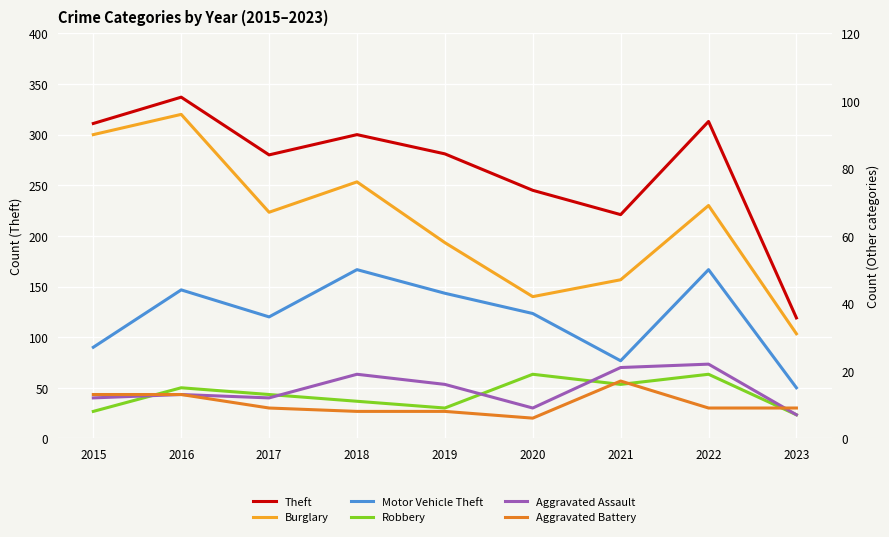

Rank the series by their maximum value, from highest to lowest.

Theft, Burglary, Motor Vehicle Theft, Aggravated Assault, Robbery, Aggravated Battery